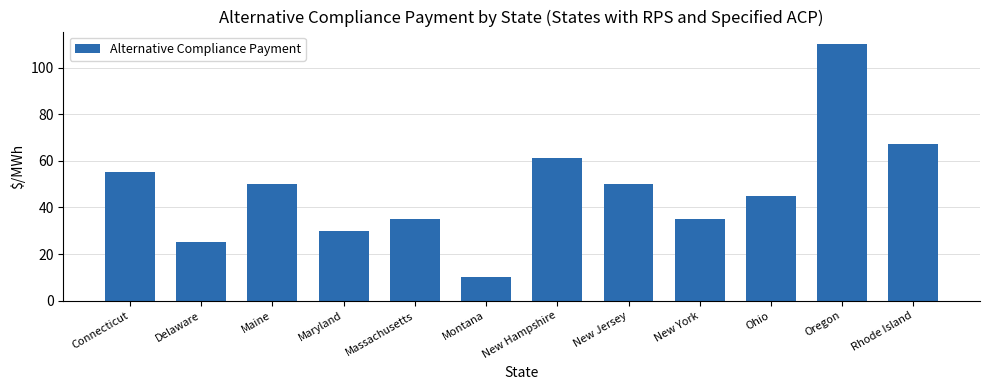

Which label corresponds to the largest value in the chart?

Oregon